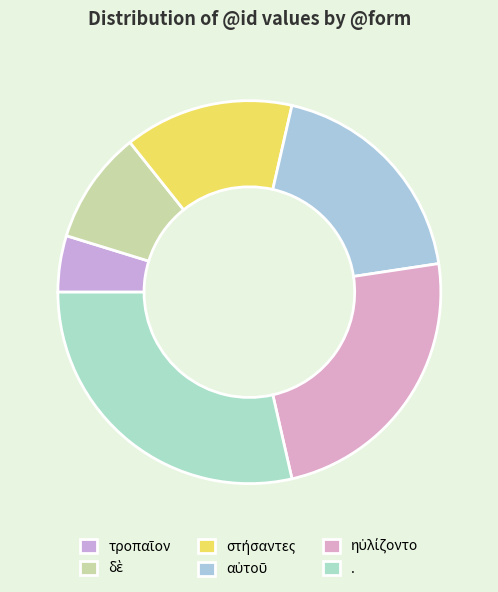

Is there any slice that represents more than half of the pie?

No